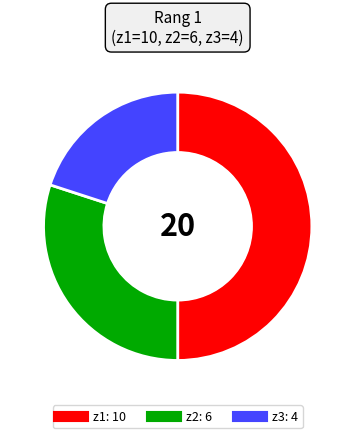

Rank the categories by value from highest to lowest.

z1, z2, z3